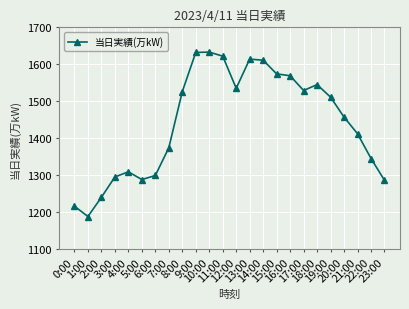

What is the smallest value displayed?

1188